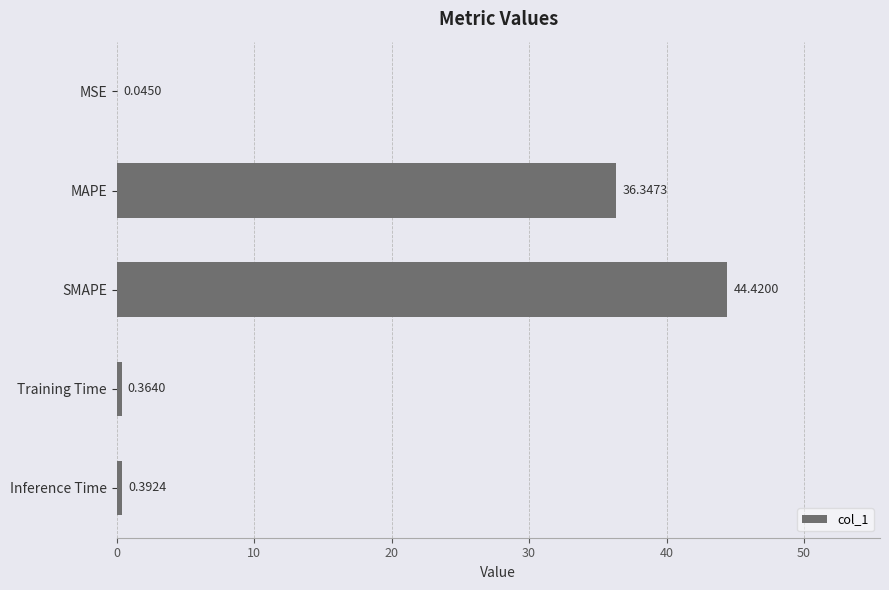

Where is the data nearest to the value 22?

MAPE